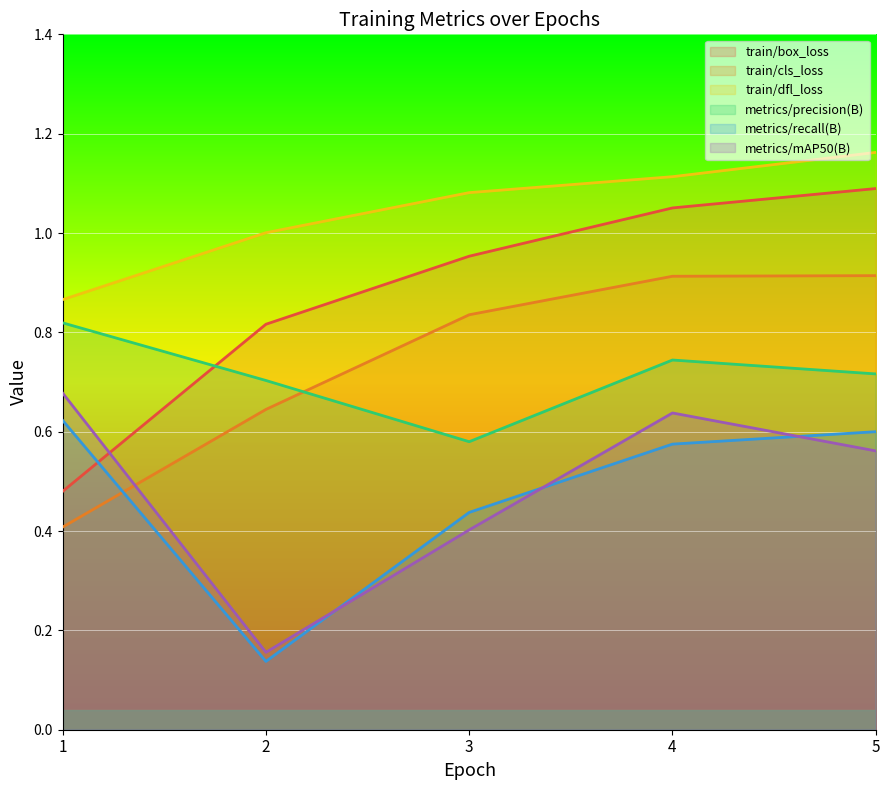

Reading right to left, extract all data points from this chart.

train/box_loss: 1.1	1.1	1.0	0.8	0.5
train/cls_loss: 0.9	0.9	0.8	0.6	0.4
train/dfl_loss: 1.2	1.1	1.1	1.0	0.9
metrics/precision(B): 0.7	0.7	0.6	0.7	0.8
metrics/recall(B): 0.6	0.6	0.4	0.1	0.6
metrics/mAP50(B): 0.6	0.6	0.4	0.2	0.7